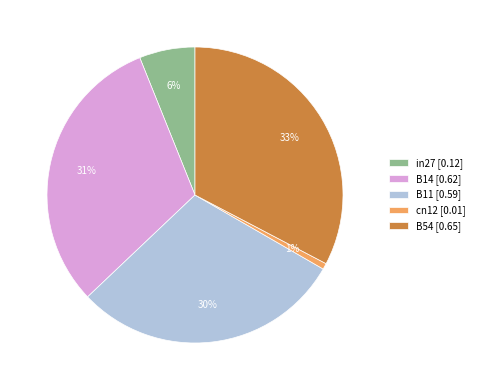

What percentage is the B14 slice, to the nearest percent?

31%